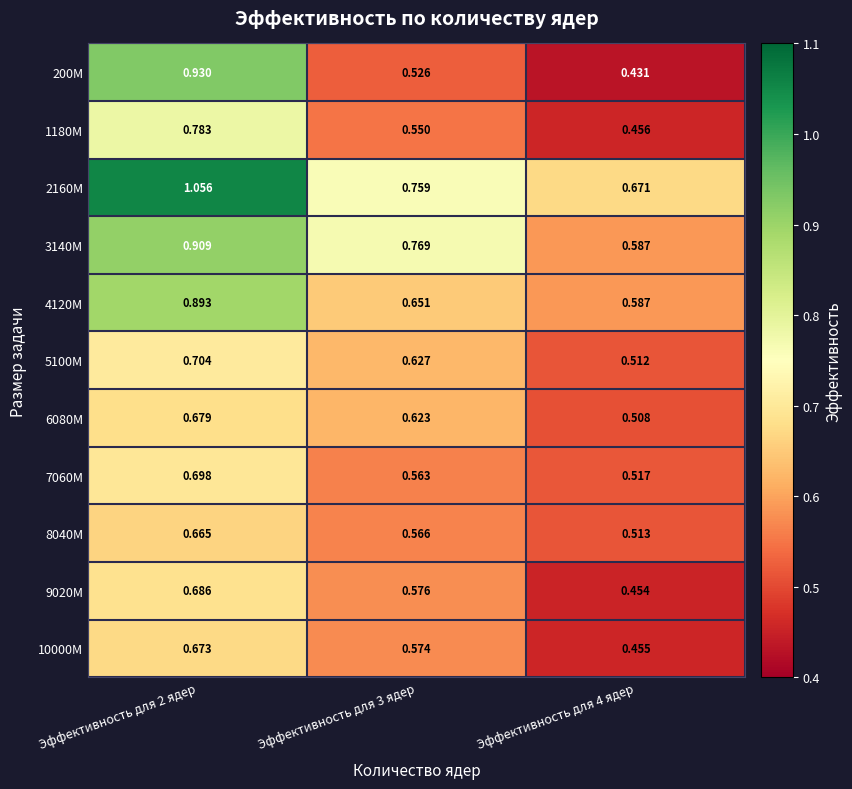

Is the value of 5100M at Эффективность для 3 ядер greater than the value of 9020M at Эффективность для 2 ядер?

No